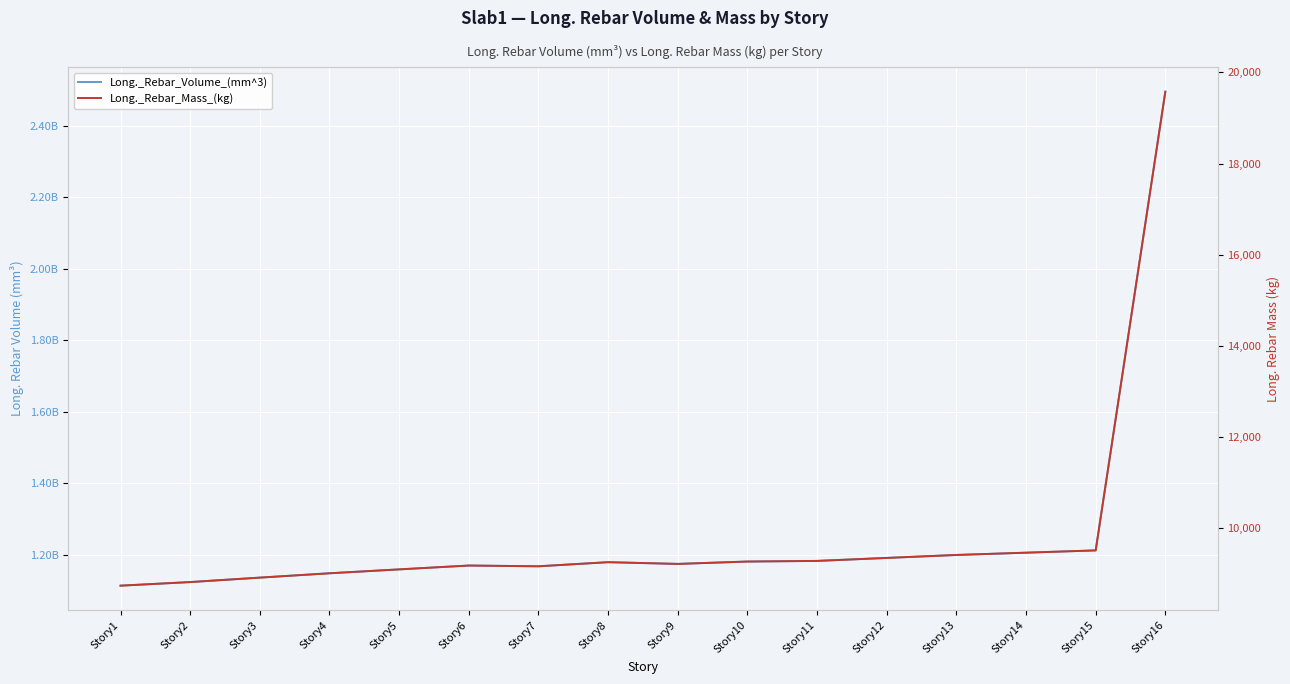

At which label is Long._Rebar_Mass_(kg) closest to 14157?

Story15